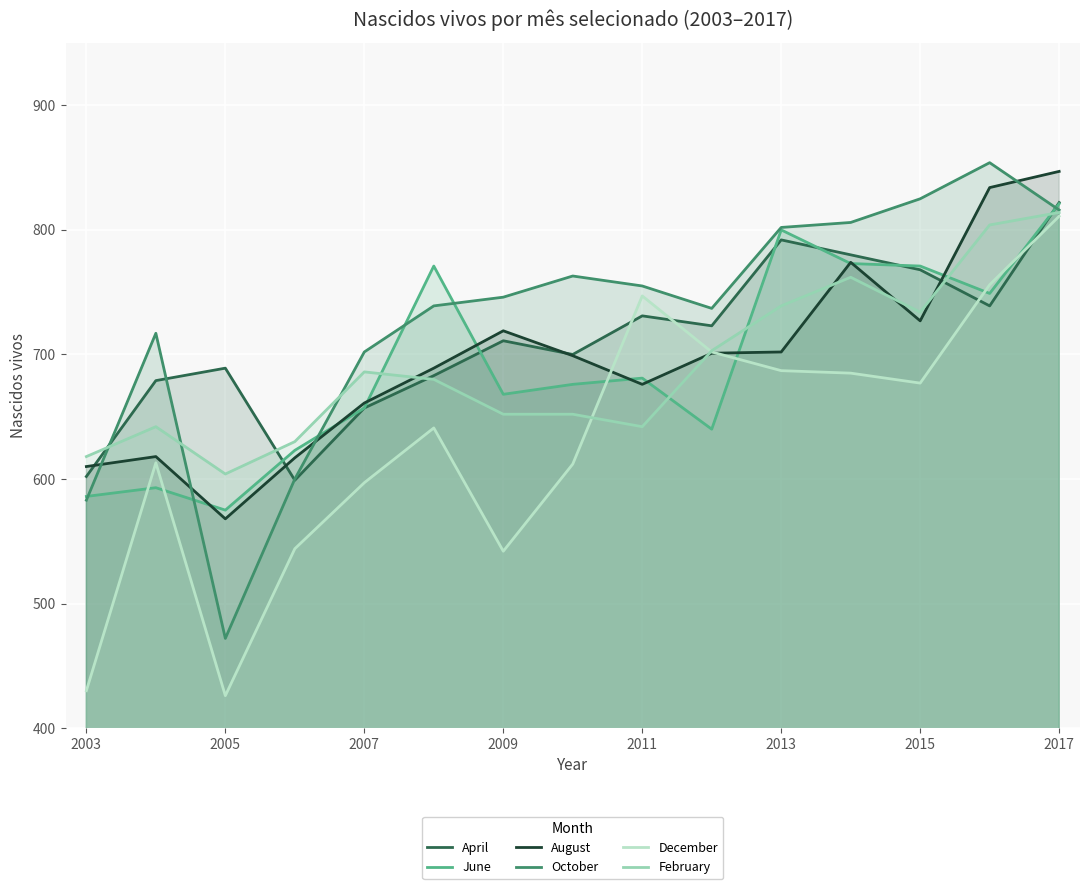

What is the lowest value of the December series?

426